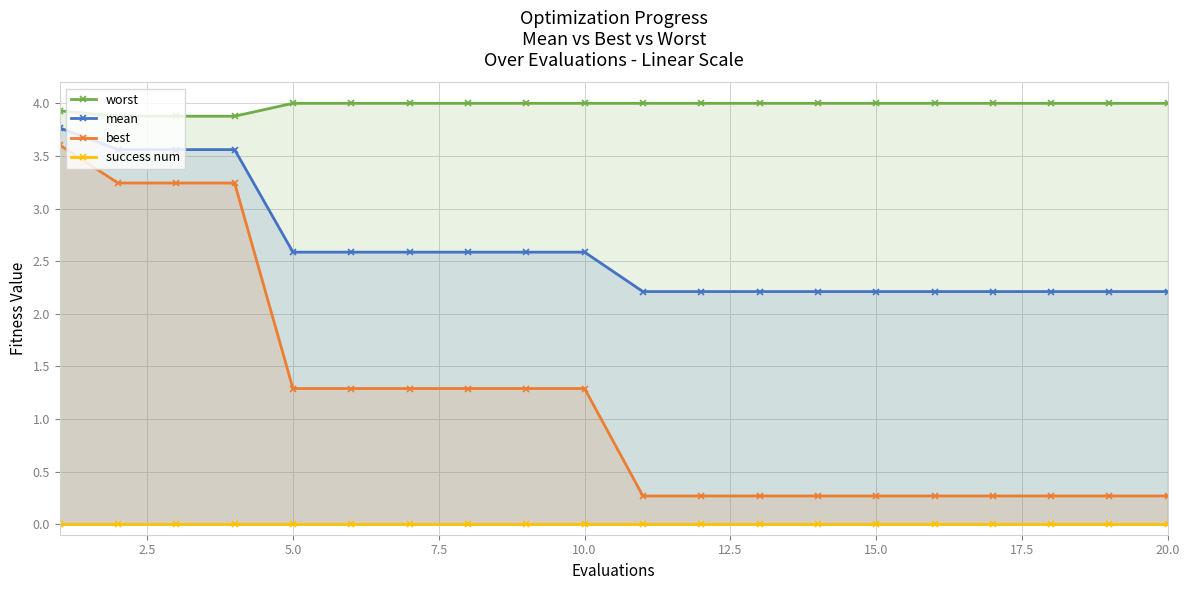

How many lines are shown in the chart?

4